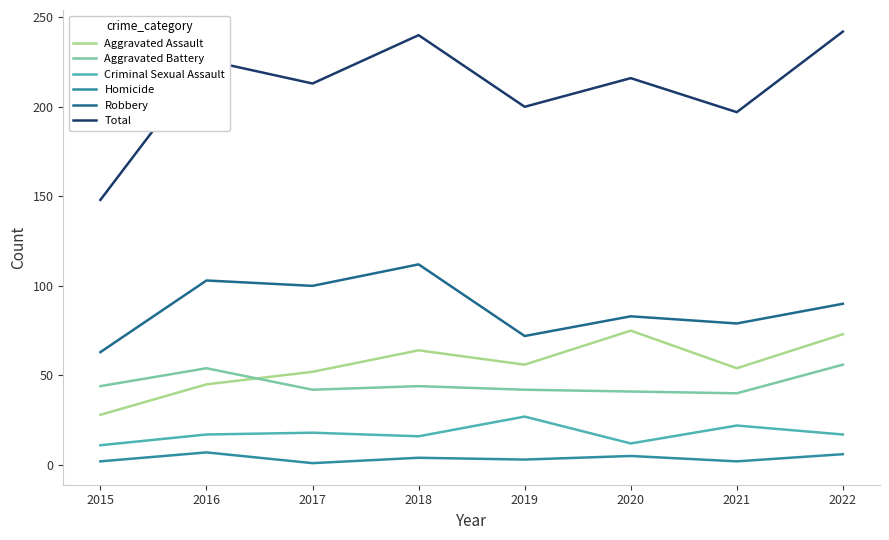

How many interior local peaks does the Criminal Sexual Assault series have?

3